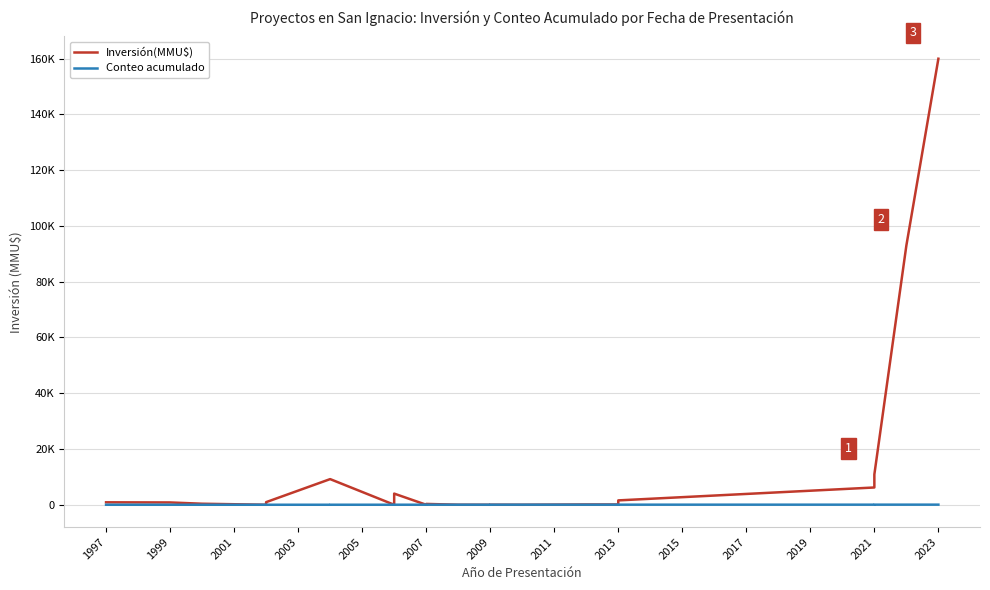

Reading left to right, extract all data points from this chart.

Inversión(MMU$): 880	830	370	0	0	940	9200	9200	0	500	4000	4000	0	24	80	200	200	234	300	10	0	0	22	0	100	100	250	250	250	300	1568	6197	6197	10000	10000	10886	93000	160000
Conteo acumulado: 1	2	3	4	5	6	7	8	9	10	11	12	13	14	15	16	17	18	20	19	21	22	23	30	24	25	26	27	28	29	31	32	33	34	35	36	37	38